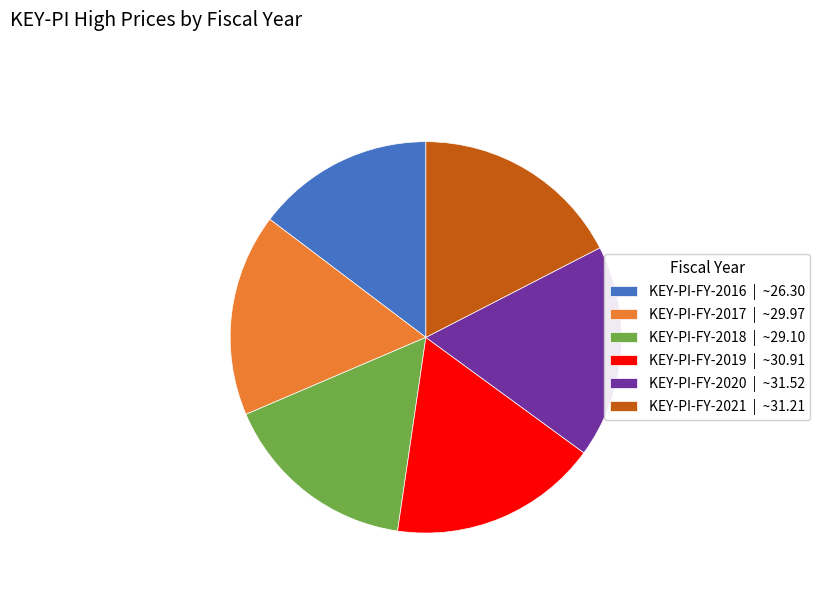

Approximately how many times larger is the value at KEY-PI-FY-2021 | ~31.21 compared to KEY-PI-FY-2018 | ~29.10?

1.1